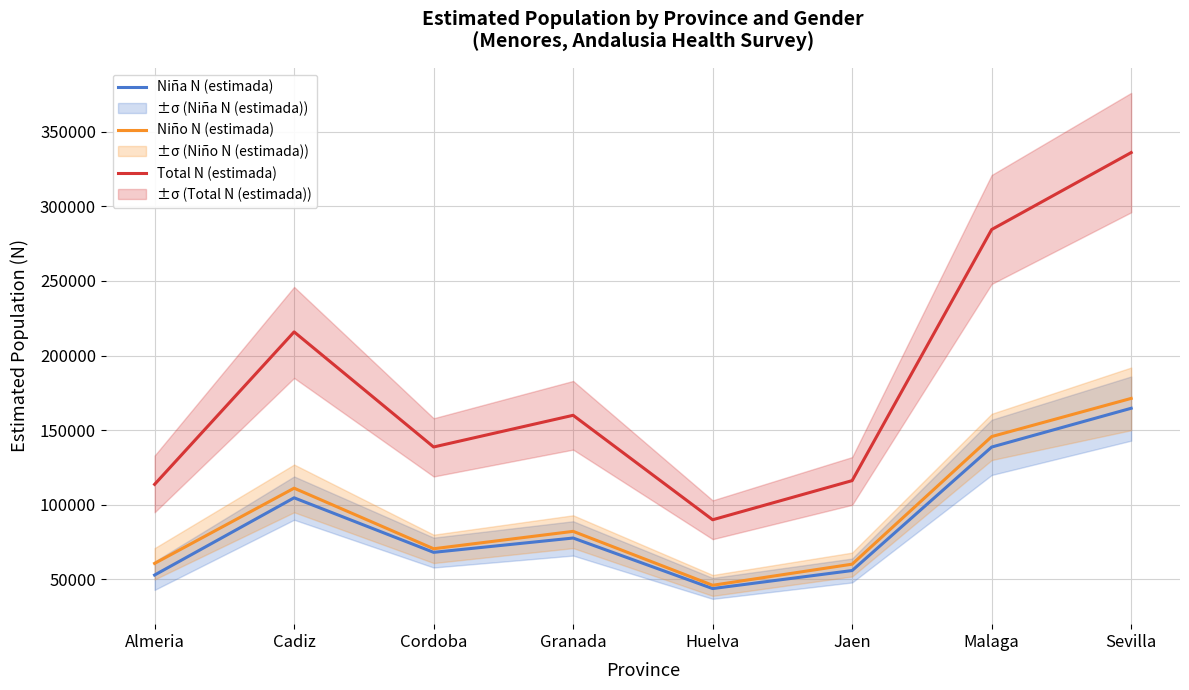

What is the approximate value of Niña N (estimada) at Malaga?

138718